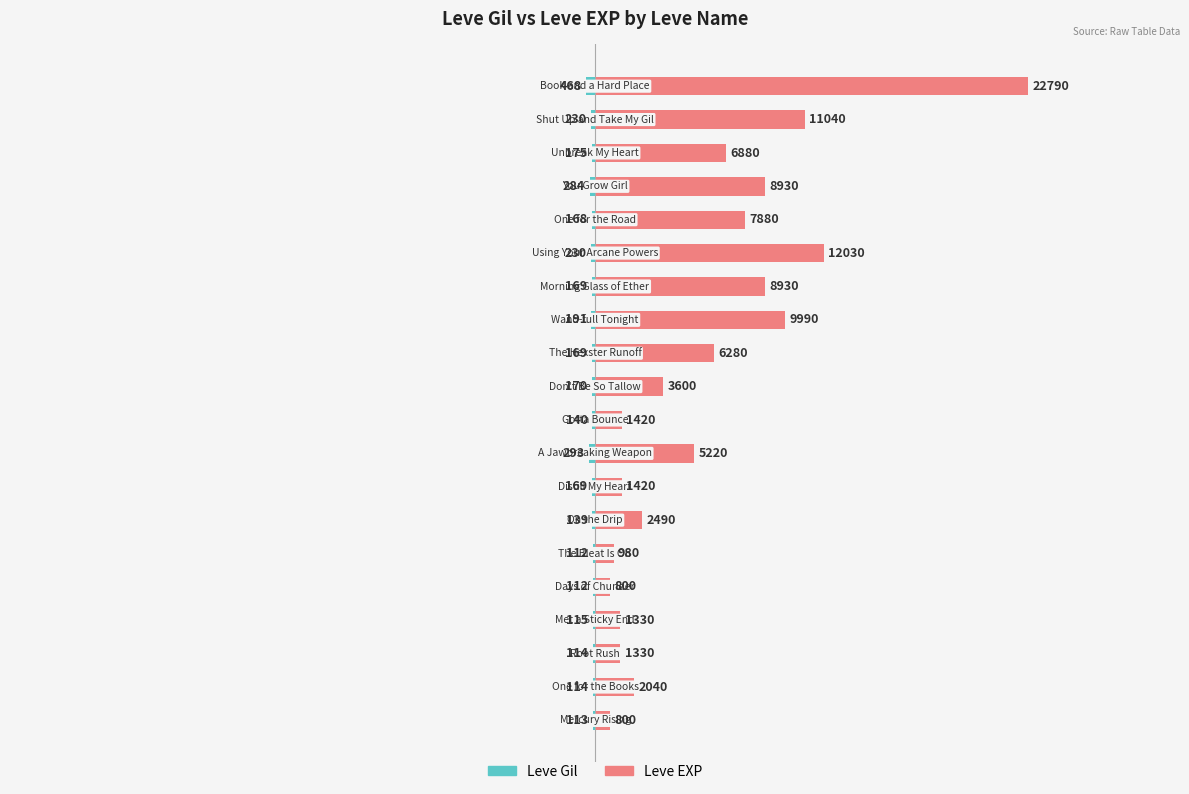

How many data points does each series have?

20